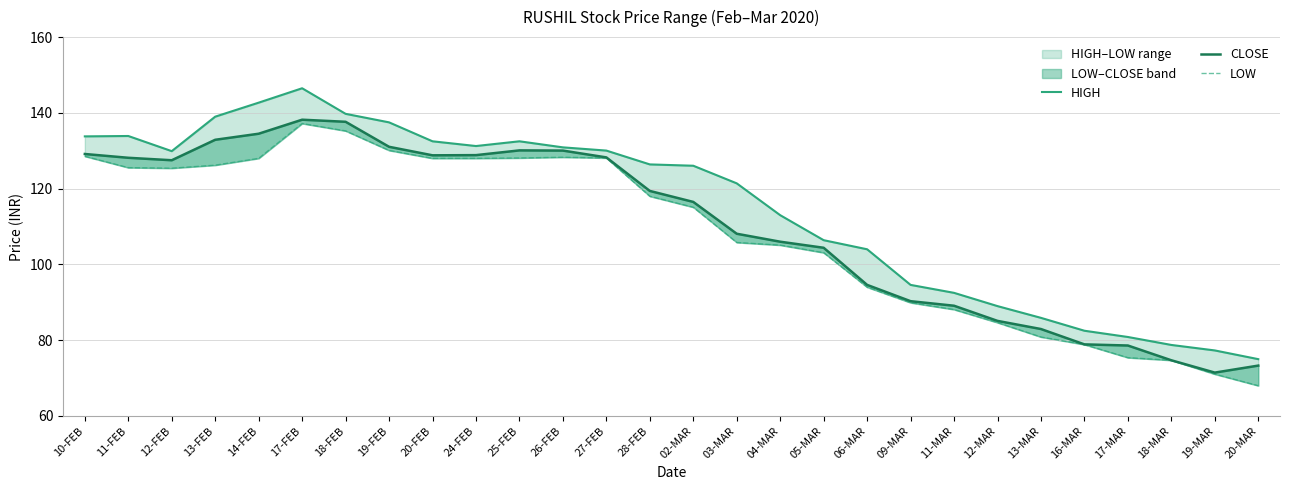

Rank the series by their maximum value, from lowest to highest.

LOW, CLOSE, HIGH